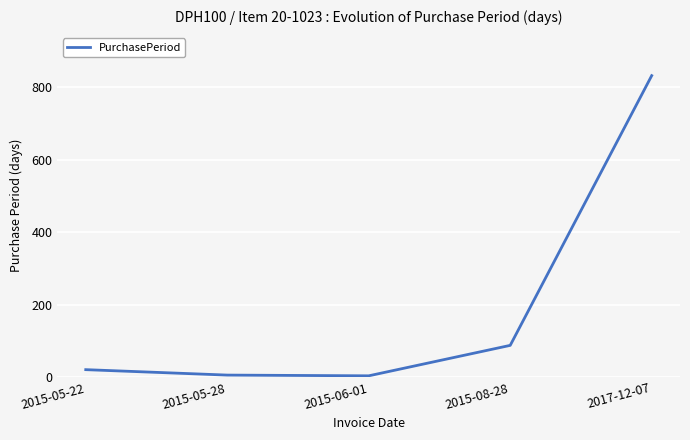

Which label corresponds to the largest value in the chart?

2017-12-07